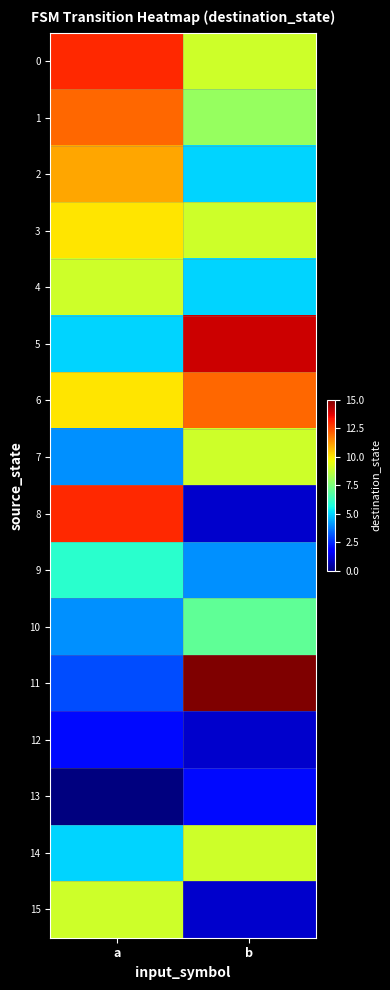

Reading left to right, extract all data points from this chart.

0: a=13	b=9
1: a=12	b=8
2: a=11	b=5
3: a=10	b=9
4: a=9	b=5
5: a=5	b=14
6: a=10	b=12
7: a=4	b=9
8: a=13	b=1
9: a=6	b=4
10: a=4	b=7
11: a=3	b=15
12: a=2	b=1
13: a=0	b=2
14: a=5	b=9
15: a=9	b=1